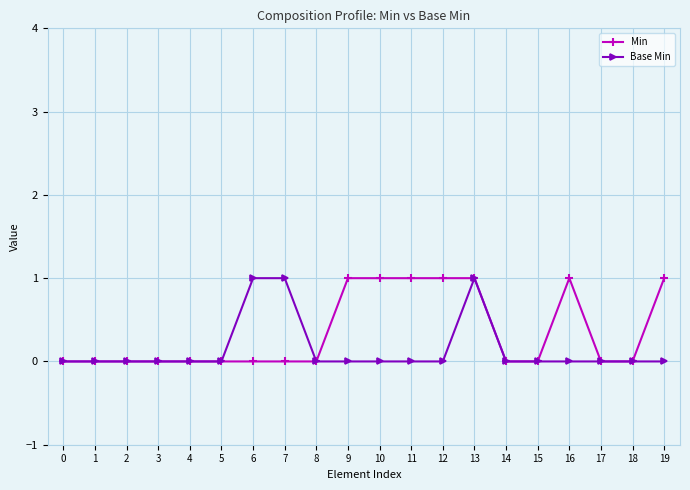

The value of Min at 13 is 1. True or false?

True